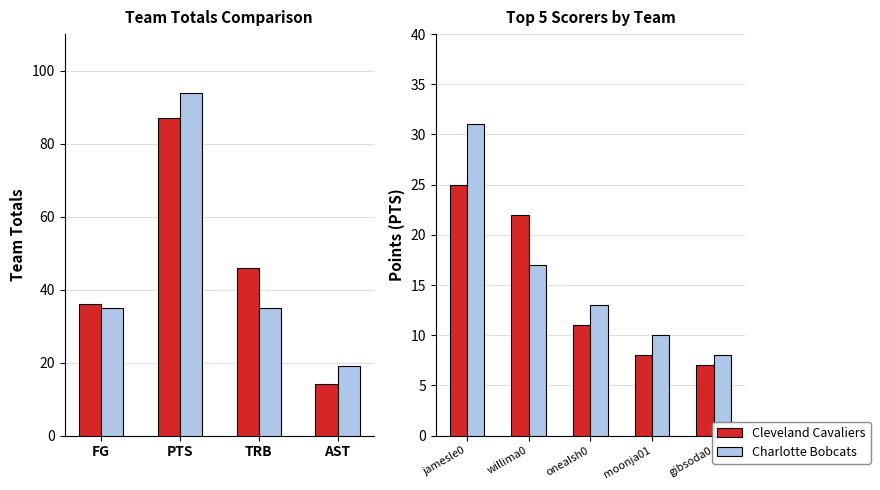

Rank the series by their average value, from lowest to highest.

Cleveland Cavaliers, Charlotte Bobcats